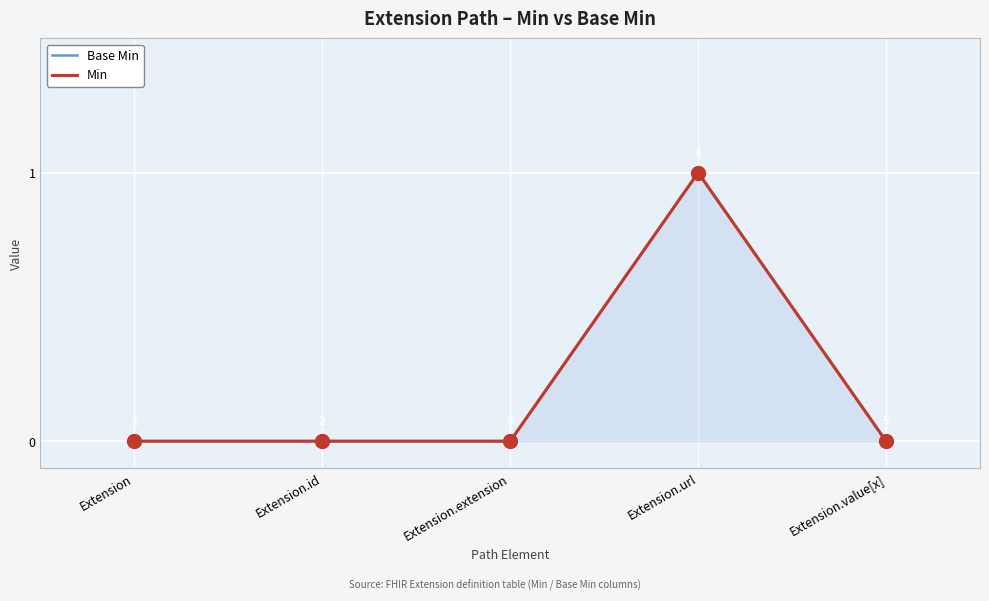

How many positive values does the Base Min series have?

1